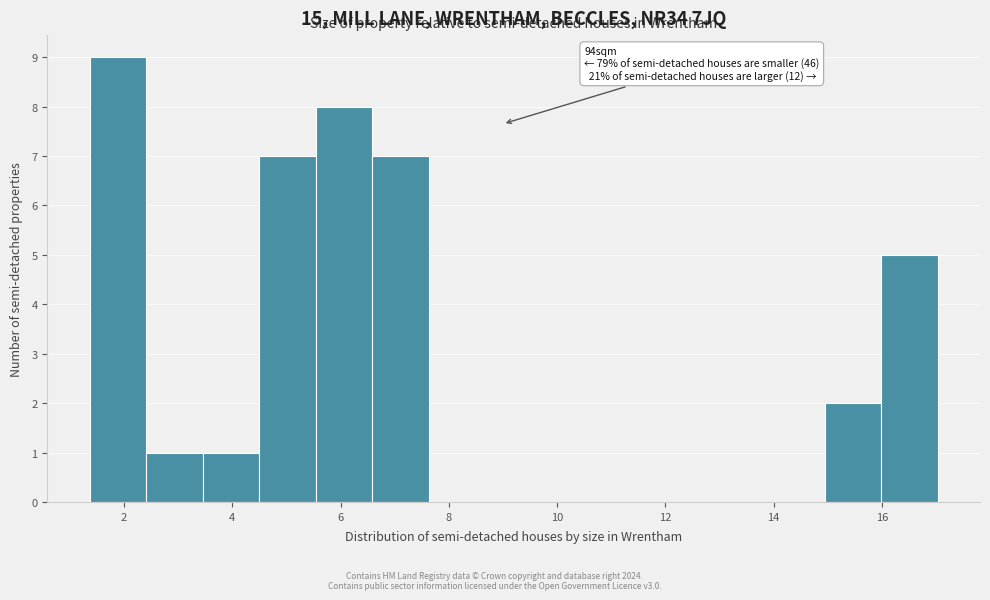

Over which range of the x-axis is the bar tallest?

1.4 to 2.4